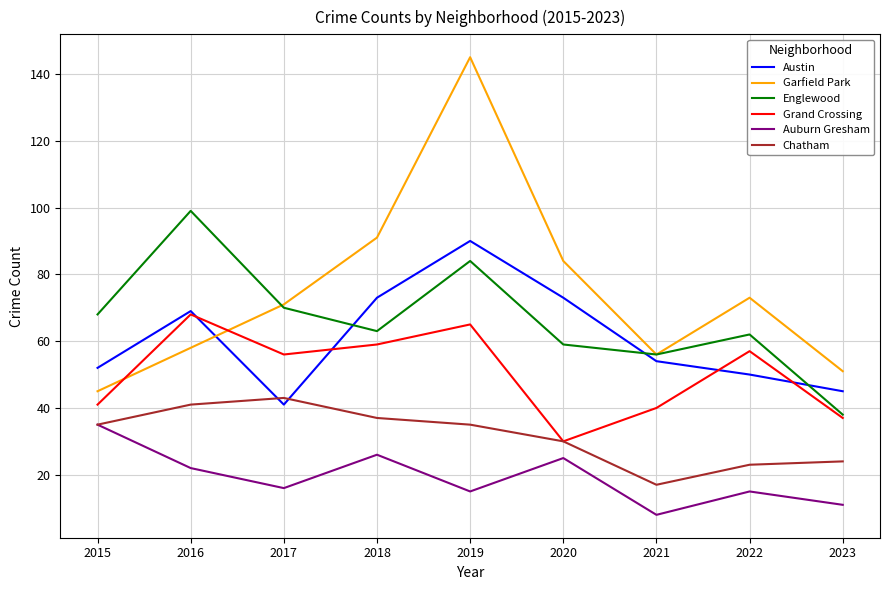

The value of Austin at 2016 is 69. True or false?

True